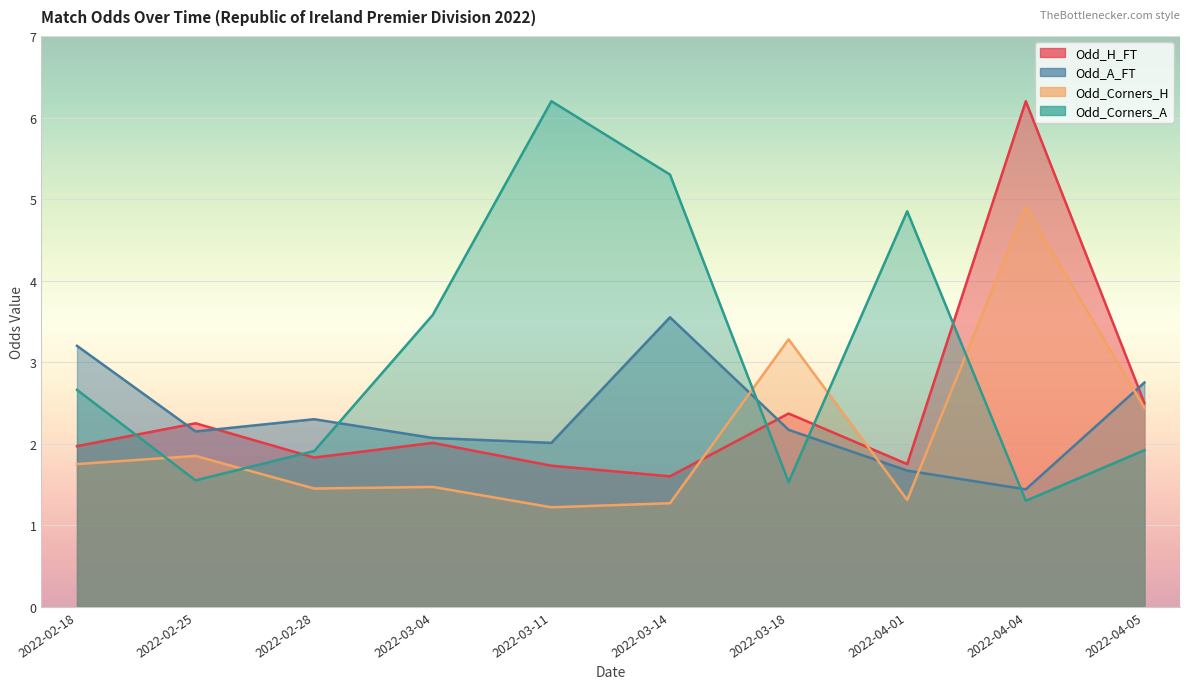

Rank the categories by Odd_Corners_A value from highest to lowest.

2022-03-11, 2022-03-14, 2022-04-01, 2022-03-04, 2022-02-18, 2022-04-05, 2022-02-28, 2022-02-25, 2022-03-18, 2022-04-04